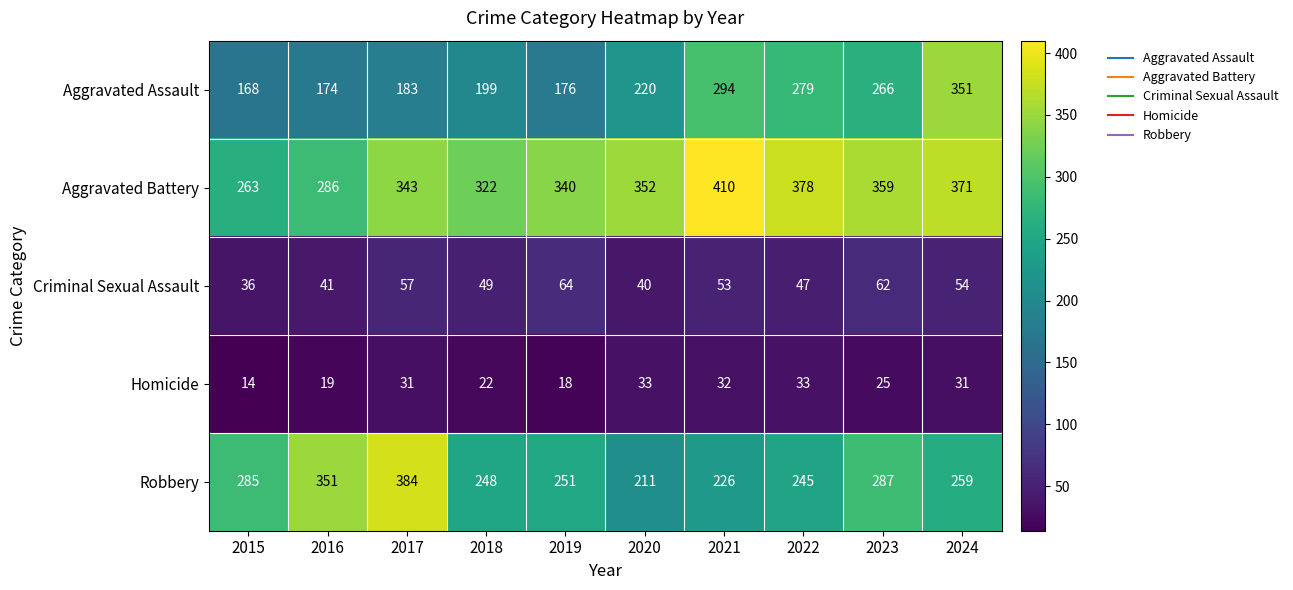

Which series has the largest total across all categories?

Aggravated Battery